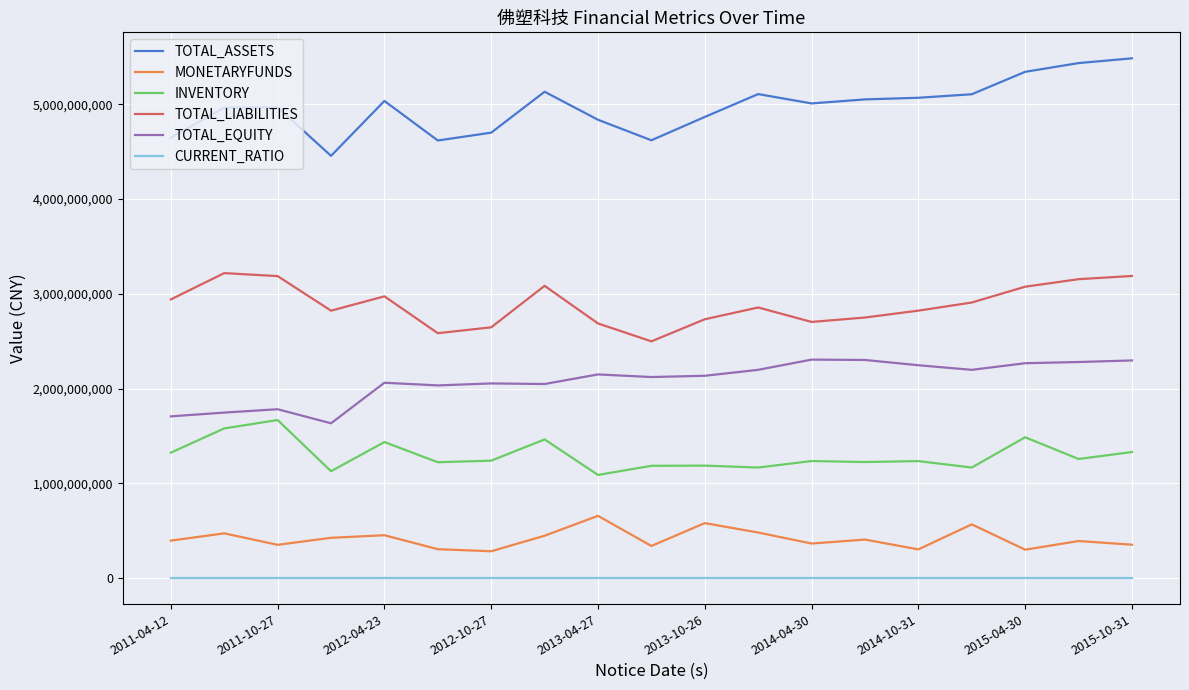

What is the minimum value for INVENTORY?

1088931389.9